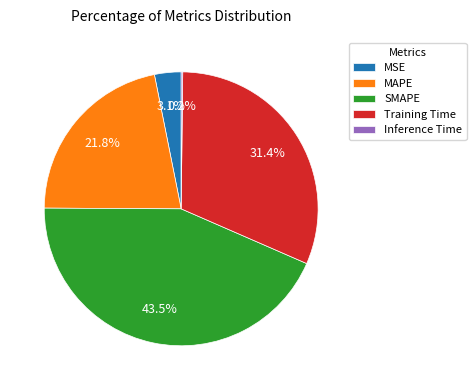

Is there a majority slice in this chart?

No